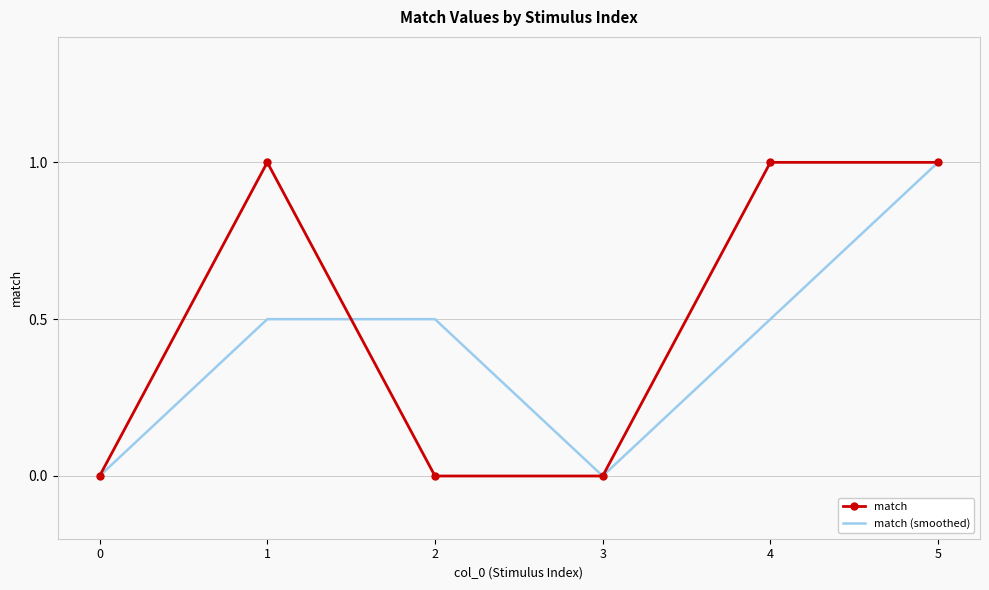

The match series shows 1.0 at 4. True or false?

True